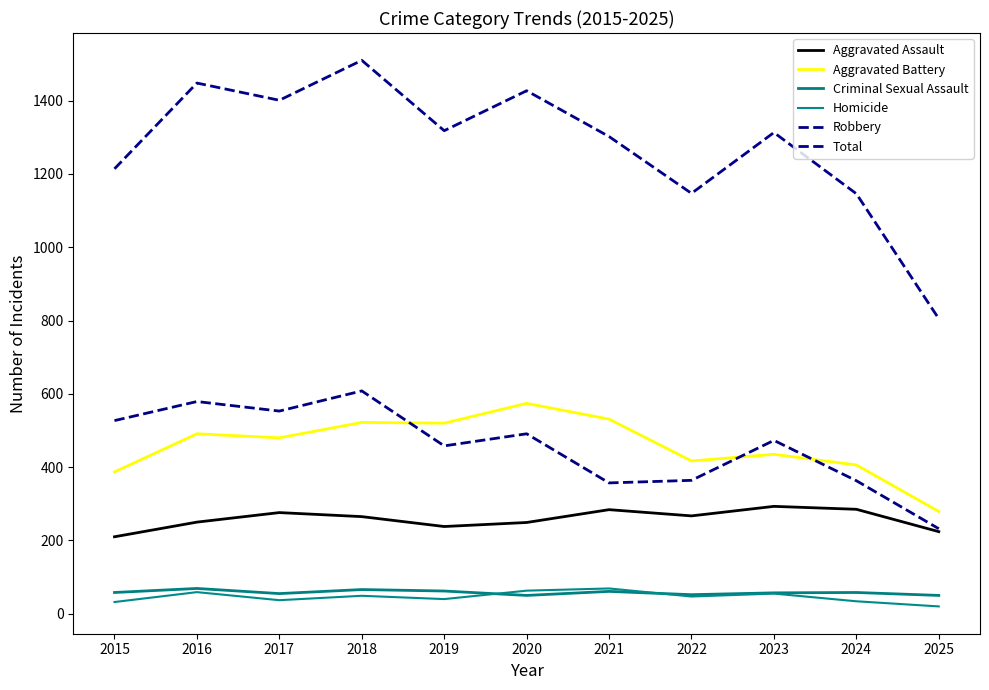

The Total series shows 1214 at 2015. True or false?

True